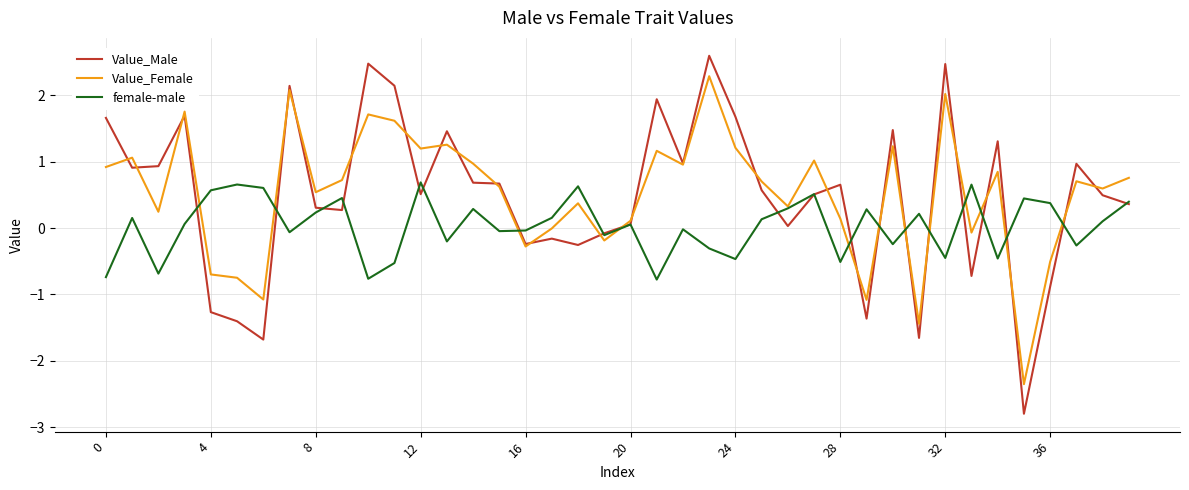

Which series has the largest range (max minus min)?

Value_Male